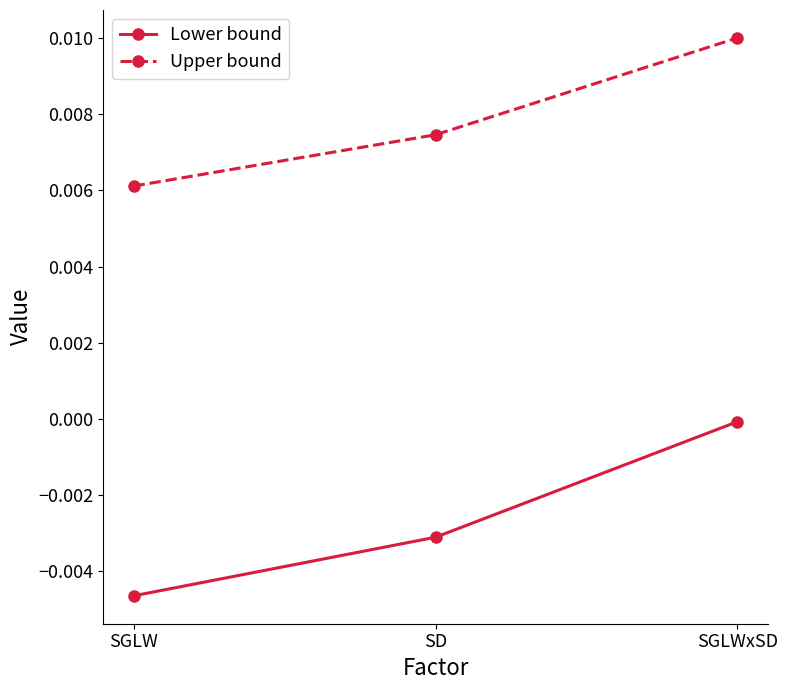

What position from the left is SGLW?

1